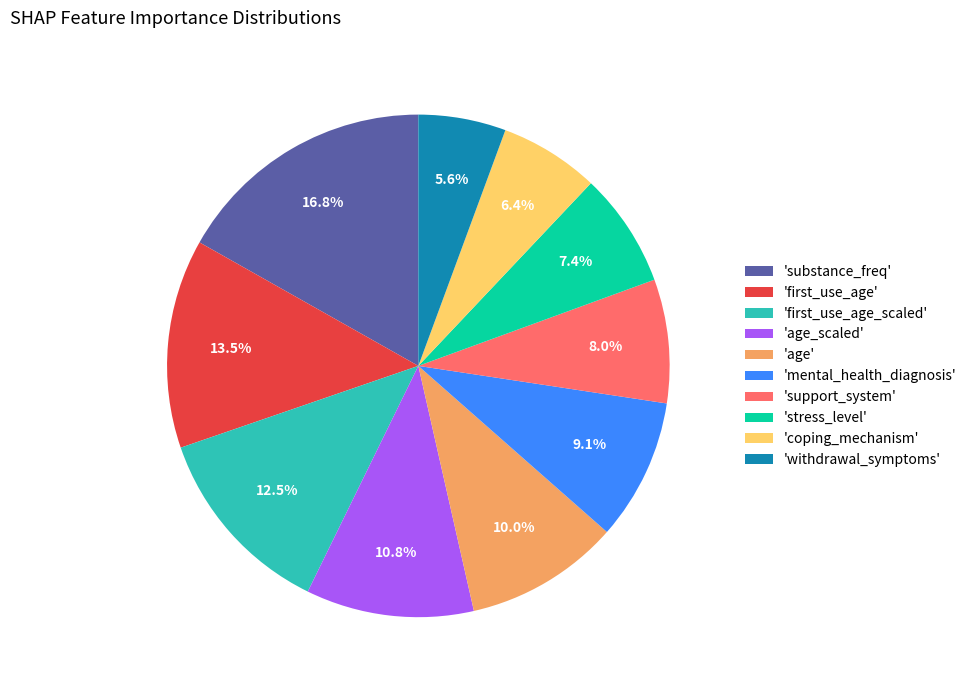

Rank the categories by value from lowest to highest.

'withdrawal_symptoms', 'coping_mechanism', 'stress_level', 'support_system', 'mental_health_diagnosis', 'age', 'age_scaled', 'first_use_age_scaled', 'first_use_age', 'substance_freq'